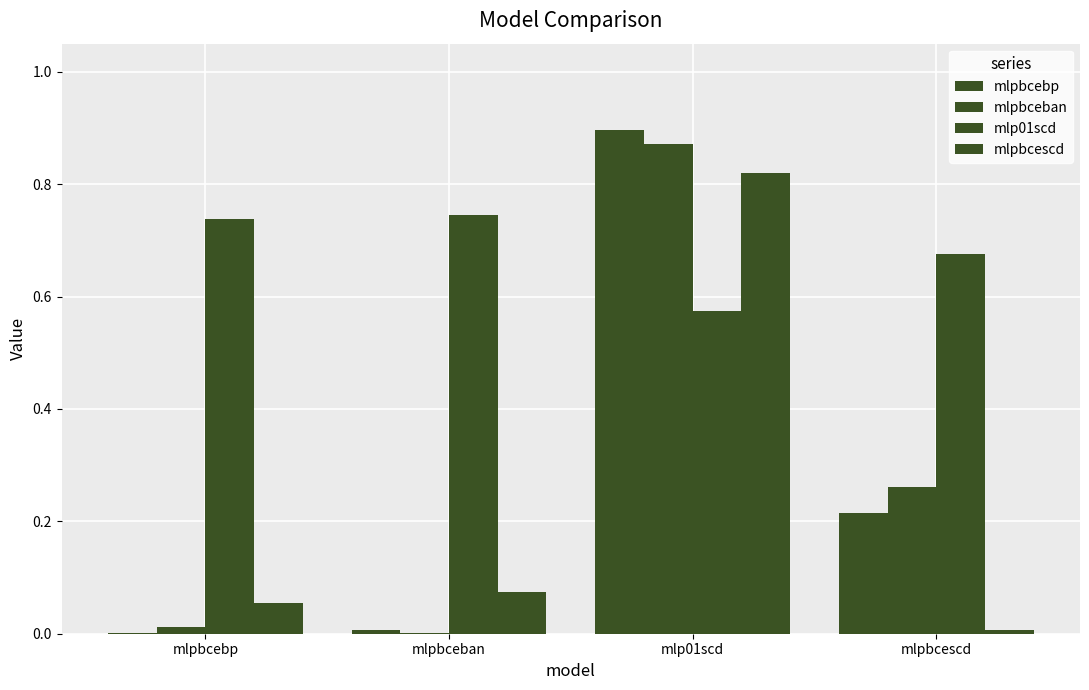

Are the bars grouped side by side (vs. stacked)?

Yes